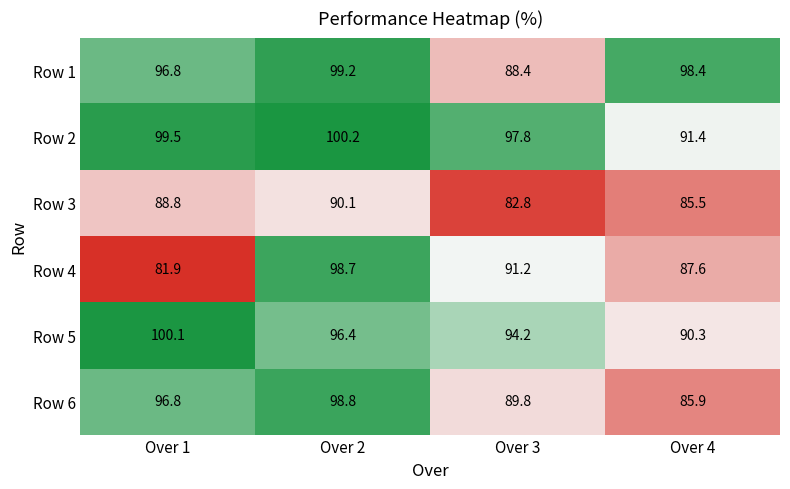

Between Over 1 and Over 3, which series saw the biggest shift?

Row 4